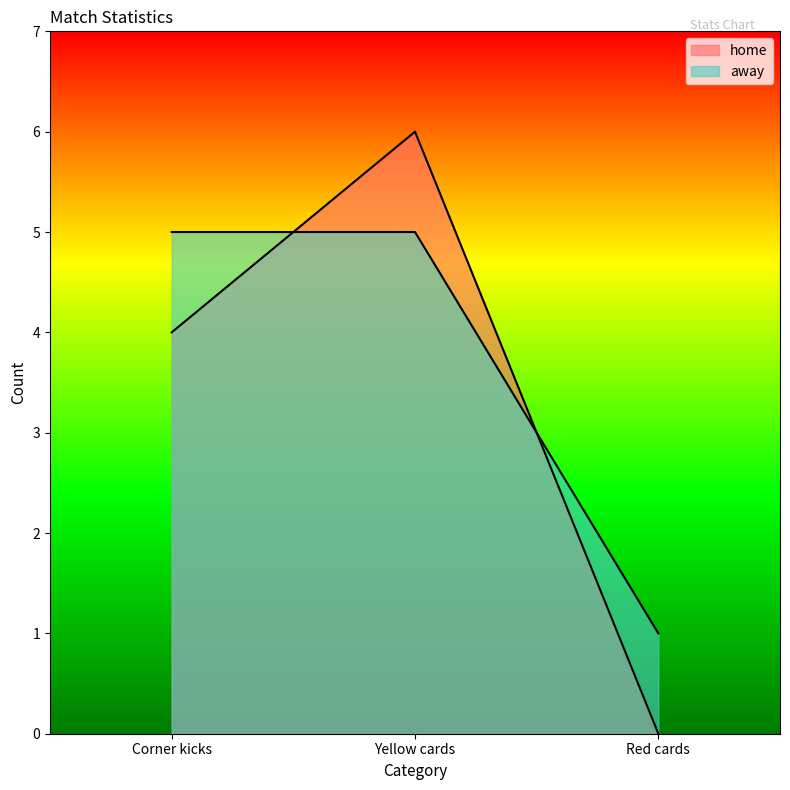

Which label corresponds to the smallest value in the chart?

Red cards